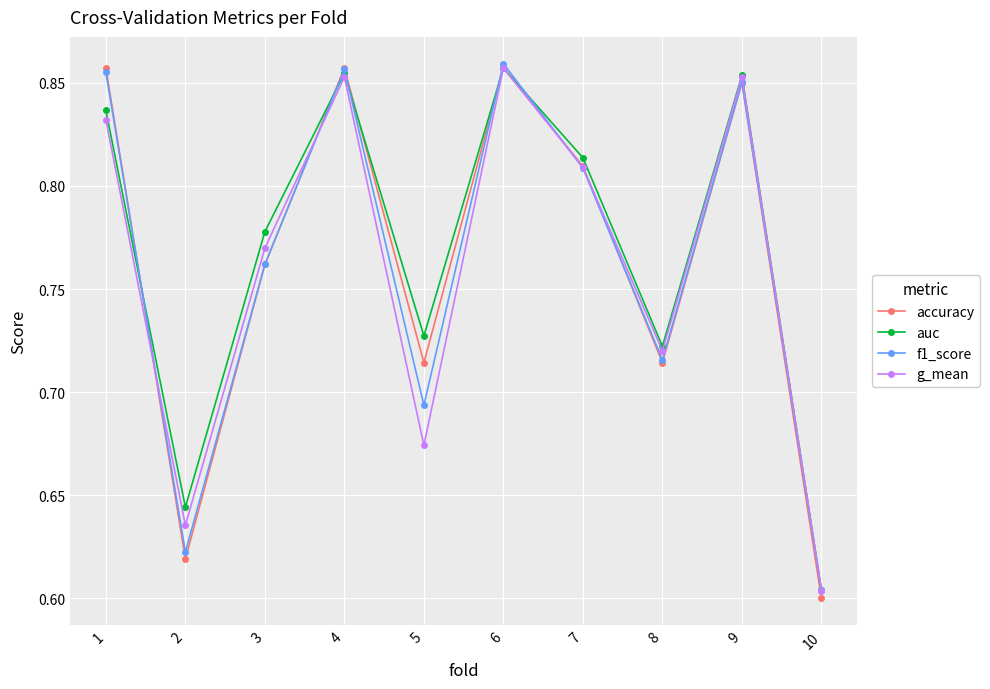

Between 1 and 10, which series saw the biggest shift?

accuracy